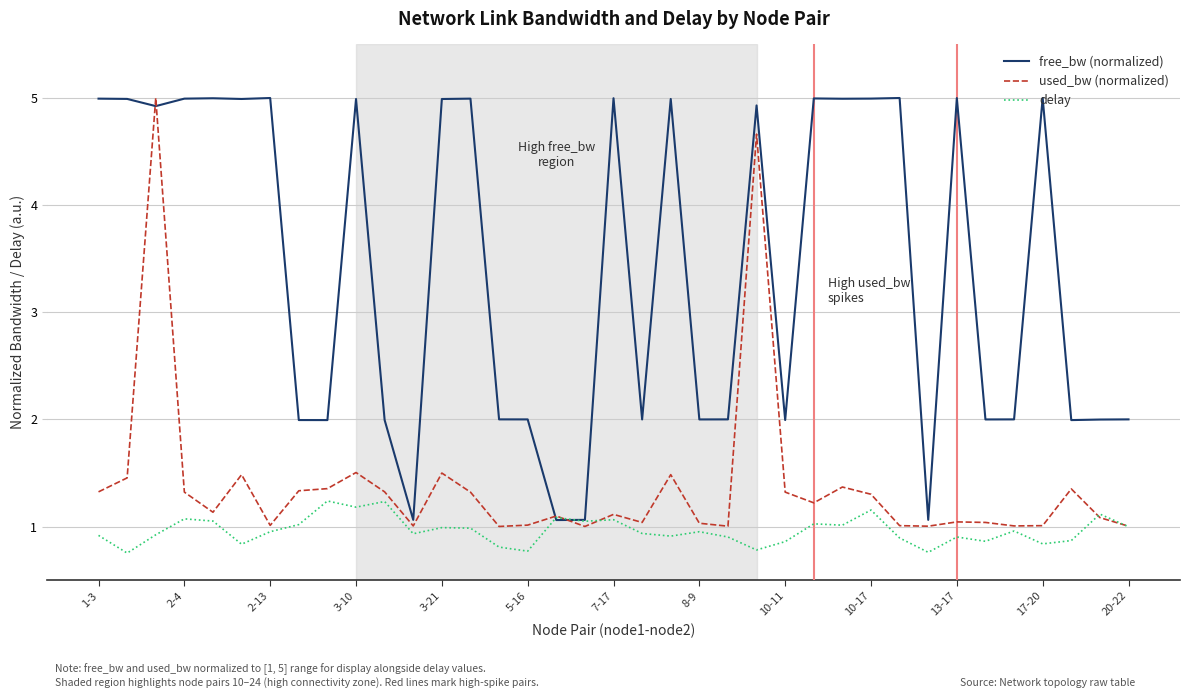

How many lines are shown in the chart?

3